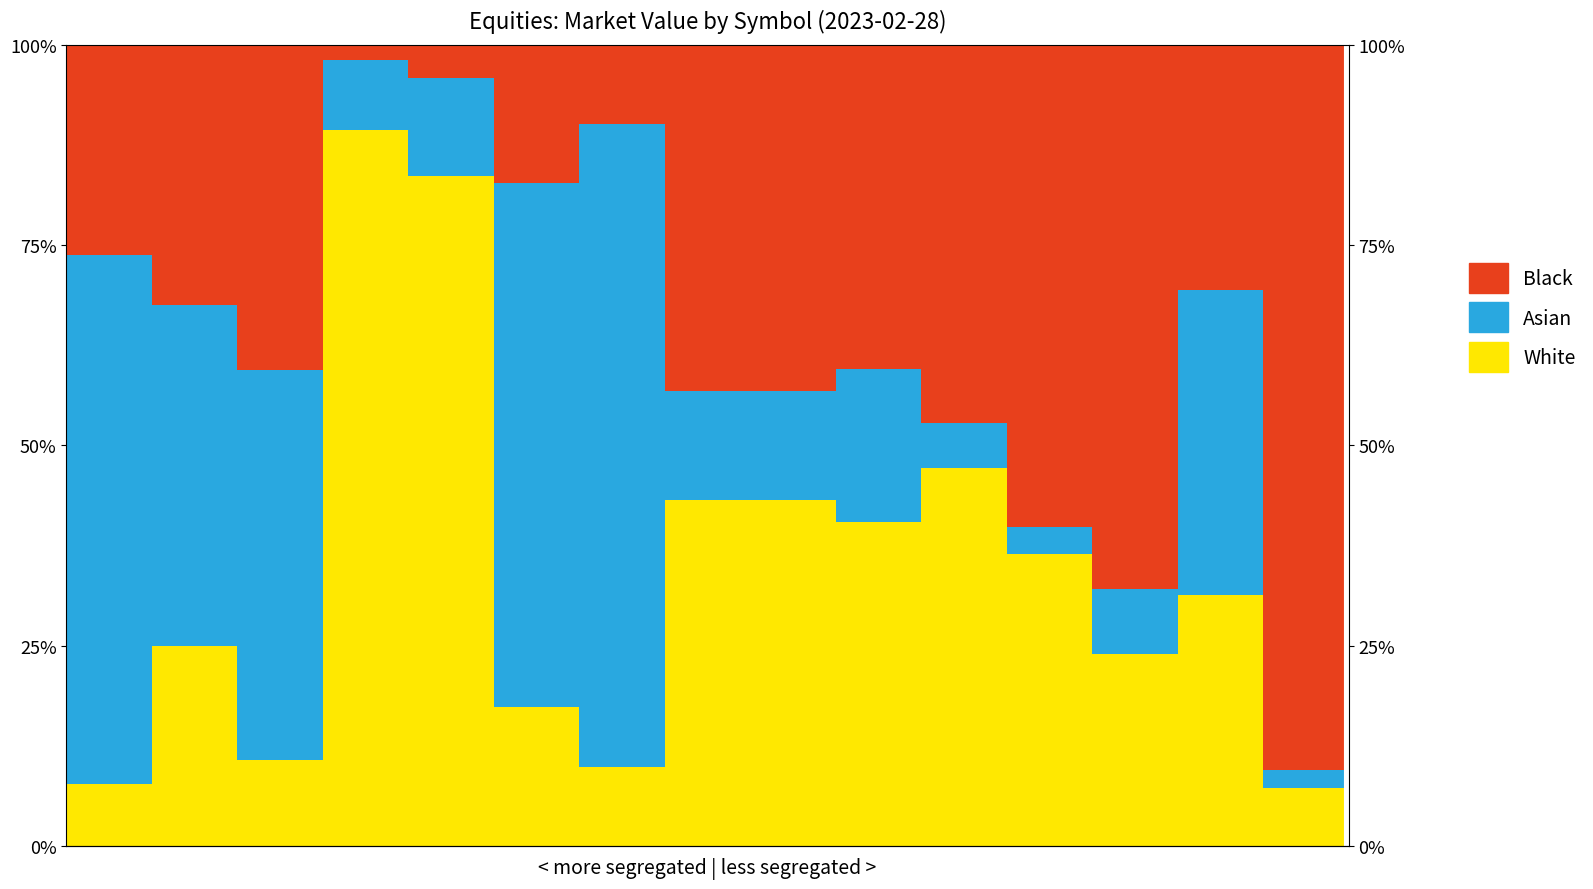

Reading right to left, transcribe all the data shown in this chart.

White: 14=0.1	13=0.3	12=0.2	11=0.4	10=0.5	9=0.4	8=0.4	7=0.4	6=0.1	5=0.2	4=0.8	3=0.9	2=0.1	1=0.2	0=0.1
Asian: 14=0.0	13=0.4	12=0.1	11=0.0	10=0.1	9=0.2	8=0.1	7=0.1	6=0.8	5=0.7	4=0.1	3=0.1	2=0.5	1=0.4	0=0.7
Black: 14=0.9	13=0.3	12=0.7	11=0.6	10=0.5	9=0.4	8=0.4	7=0.4	6=0.1	5=0.2	4=0.0	3=0.0	2=0.4	1=0.3	0=0.3